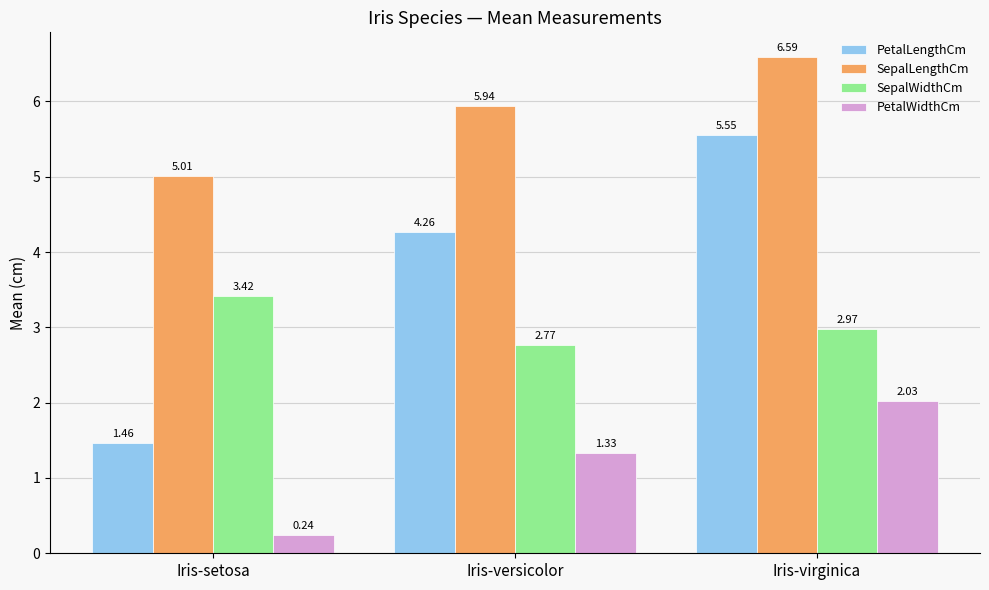

What is the difference between the highest and lowest values at Iris-setosa?

4.8